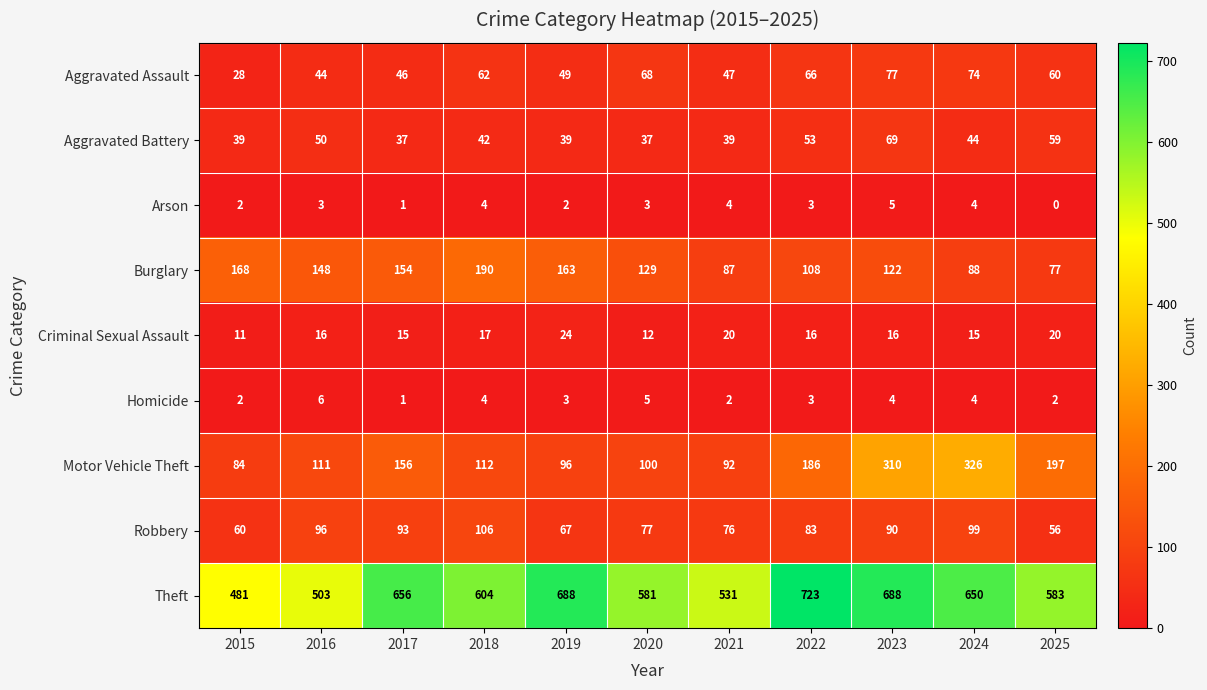

Rank the series by their maximum value, from highest to lowest.

Theft, Motor Vehicle Theft, Burglary, Robbery, Aggravated Assault, Aggravated Battery, Criminal Sexual Assault, Homicide, Arson